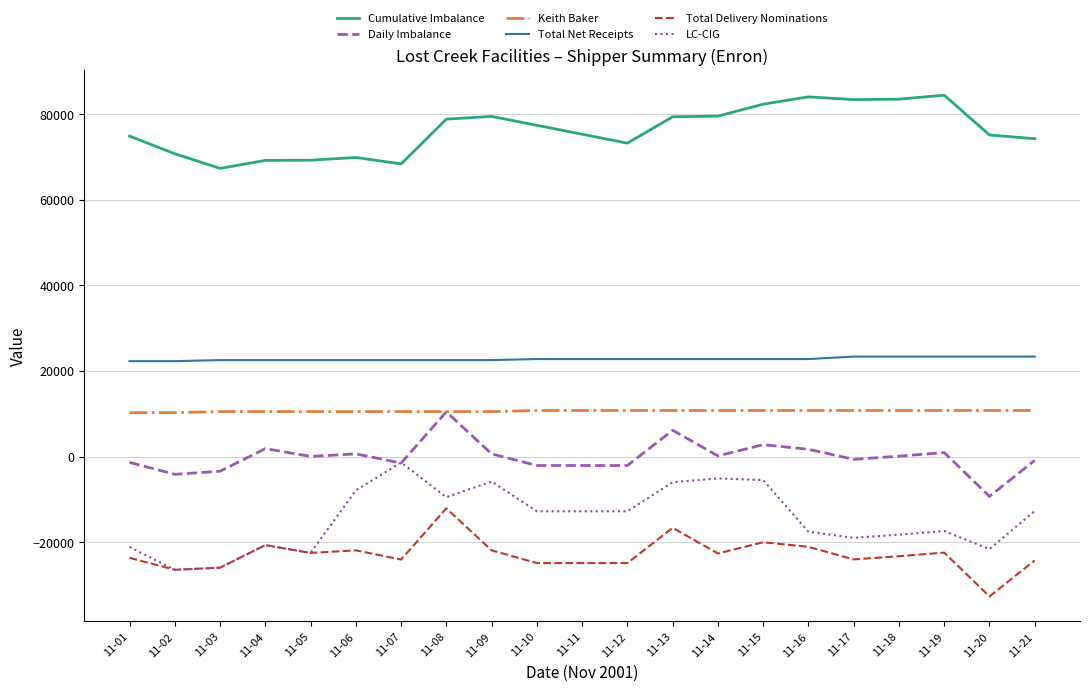

What is the sum of the Cumulative Imbalance values at 11-06 and 11-16?

153880.2